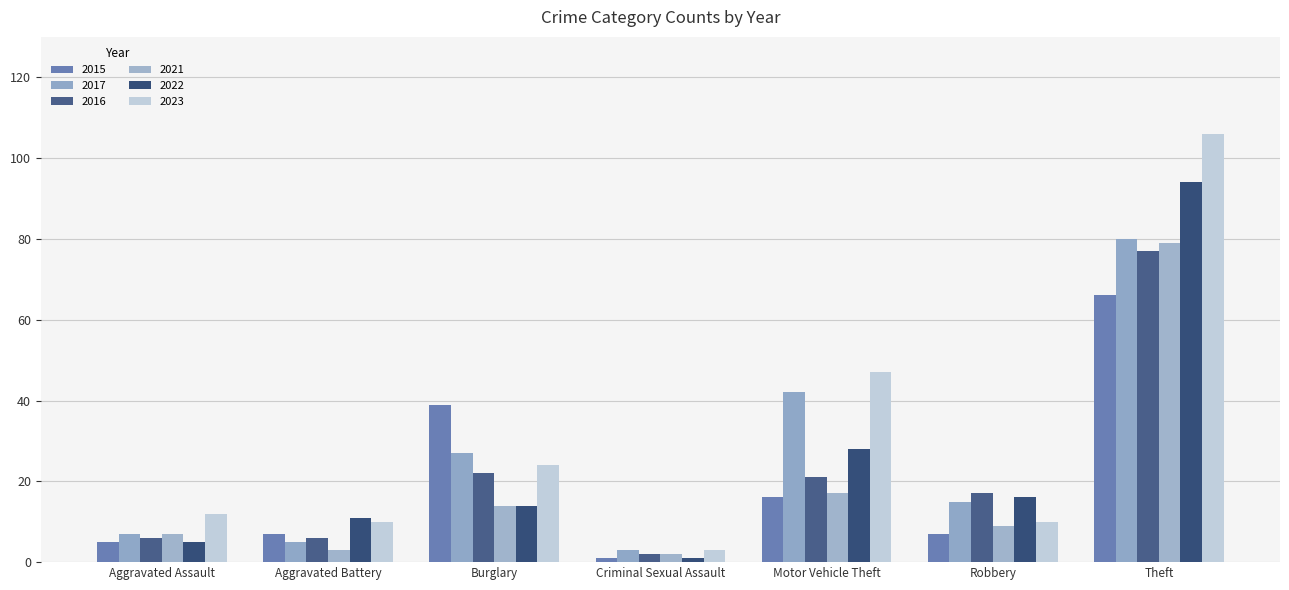

What is the difference between the second highest and minimum values in the 2017 series?

39